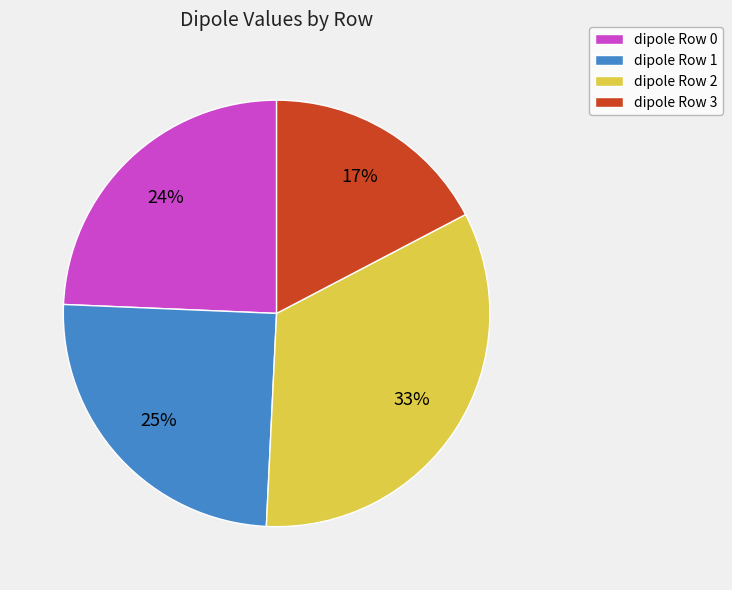

To the nearest percent, what is the difference between the largest and smallest slice percentages?

16%